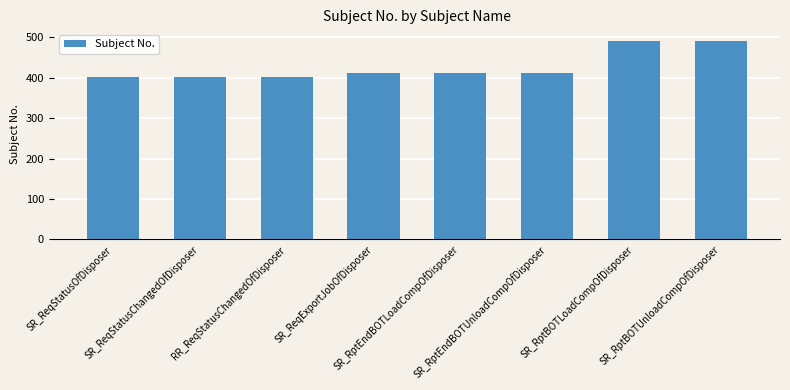

What is the minimum value shown in the chart?

401